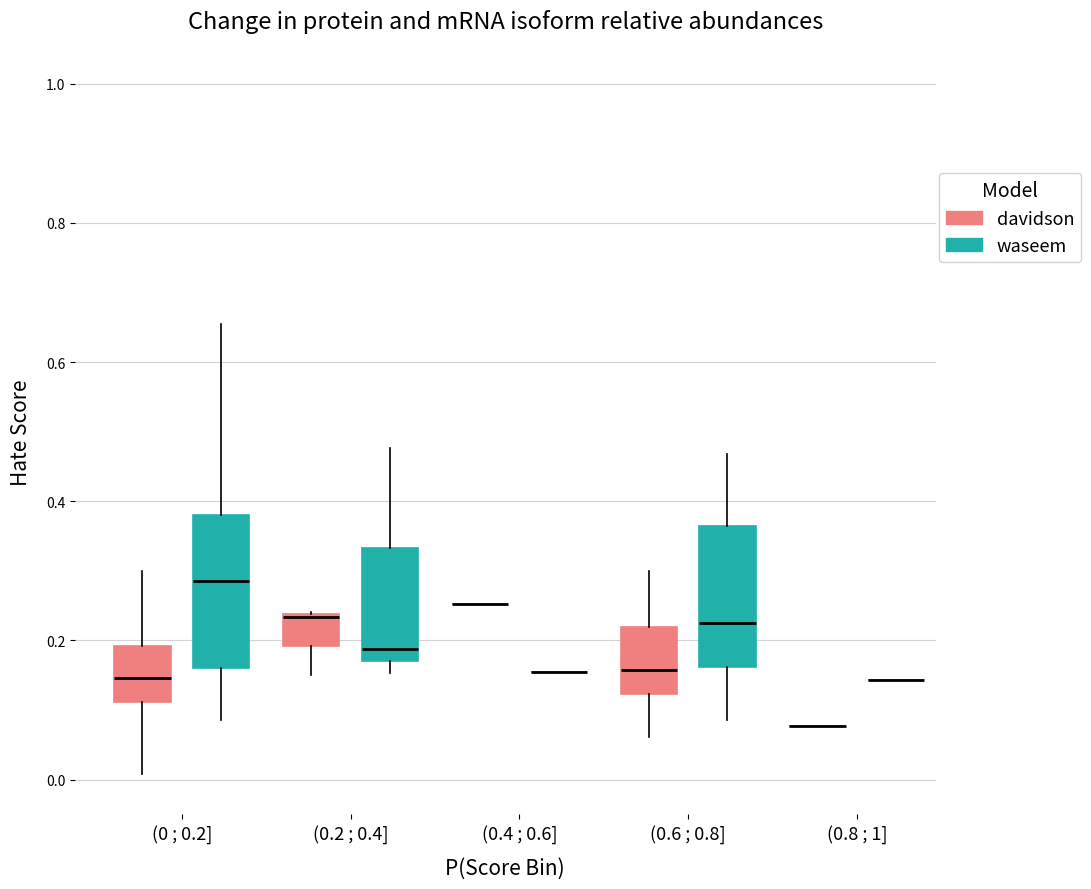

Reading left to right, read every box against the y-axis: the position of its median line, the range the box covers, and the ends of its whiskers. The values are not printed on the chart, so give them approximately, as read against the axis.

(0 ; 0.2] (davidson): median 0.14, box 0.12 to 0.20, whiskers 0.00 to 0.30
(0 ; 0.2] (waseem): median 0.28, box 0.16 to 0.38, whiskers 0.08 to 0.66
(0.2 ; 0.4] (davidson): median 0.24 (drawn on the box's upper edge), box 0.20 to 0.24, whiskers 0.16 to 0.24
(0.2 ; 0.4] (waseem): median 0.18 (just above the box's lower edge), box 0.18 to 0.34, whiskers 0.16 to 0.48
(0.4 ; 0.6] (davidson): box collapsed to a line at 0.26, whiskers 0.26 to 0.26
(0.4 ; 0.6] (waseem): box collapsed to a line at 0.16, whiskers 0.16 to 0.16
(0.6 ; 0.8] (davidson): median 0.16, box 0.12 to 0.22, whiskers 0.06 to 0.30
(0.6 ; 0.8] (waseem): median 0.22, box 0.16 to 0.36, whiskers 0.08 to 0.46
(0.8 ; 1] (davidson): box collapsed to a line at 0.08, whiskers 0.08 to 0.08
(0.8 ; 1] (waseem): box collapsed to a line at 0.14, whiskers 0.14 to 0.14